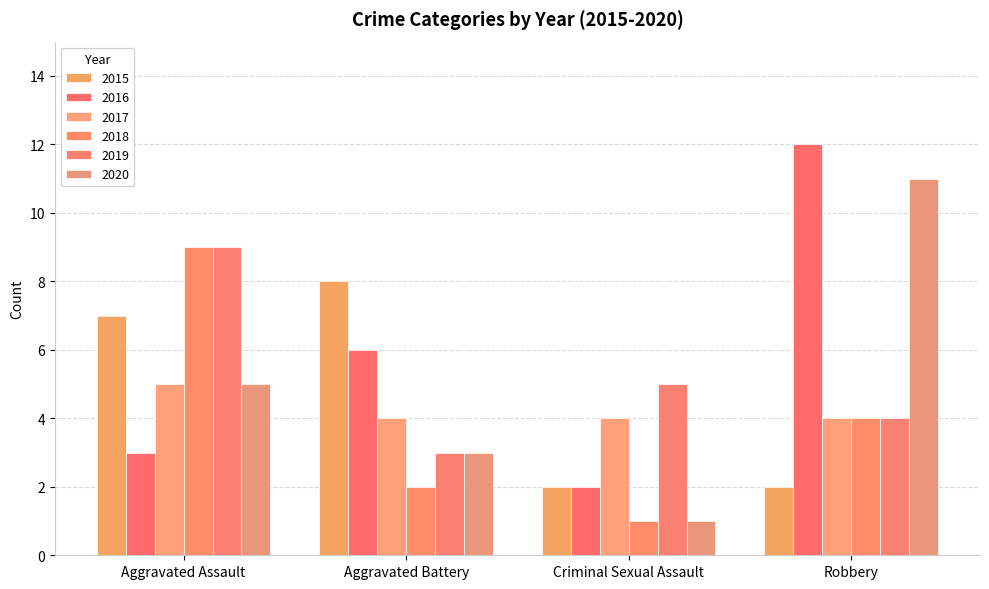

How many bars are there in each group?

6